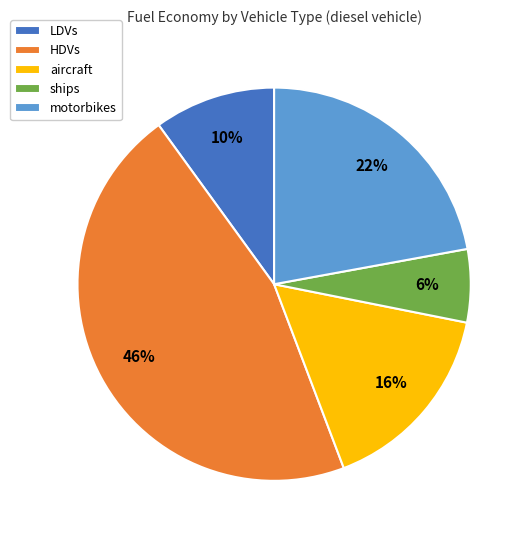

Combined, do aircraft and motorbikes account for over 50%?

No